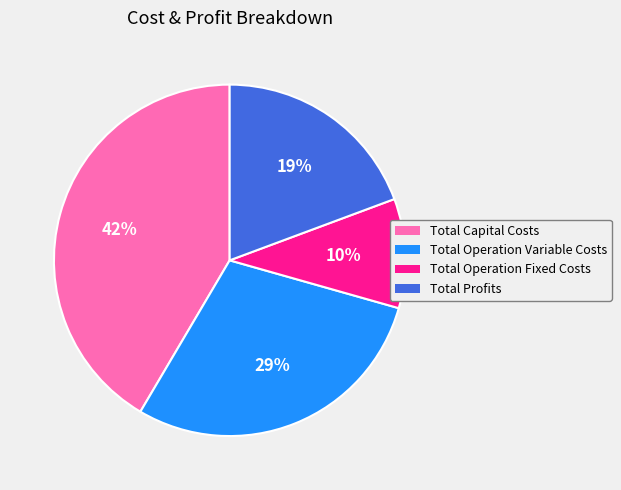

What percentage is the Total Capital Costs slice, to the nearest percent?

42%